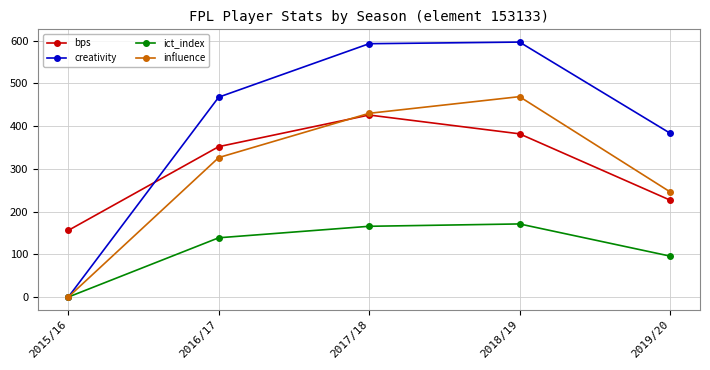

What is the label of the 4th point from the right?

2016/17